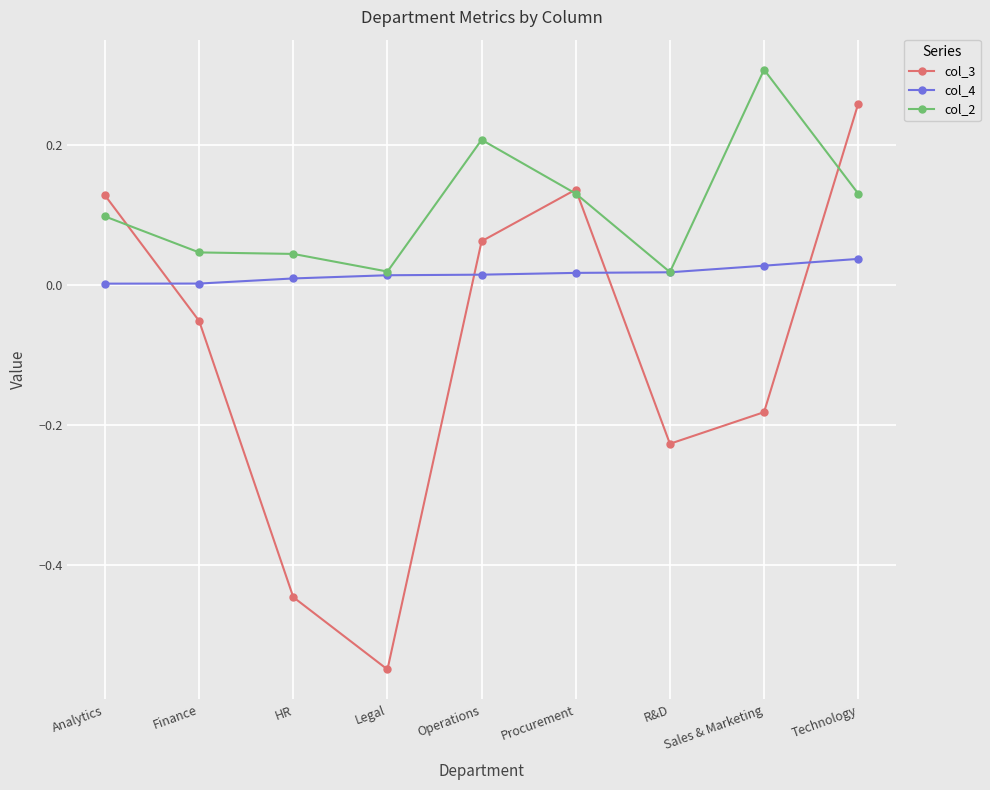

What is the difference between the maximum and minimum values in the col_3 series?

0.8